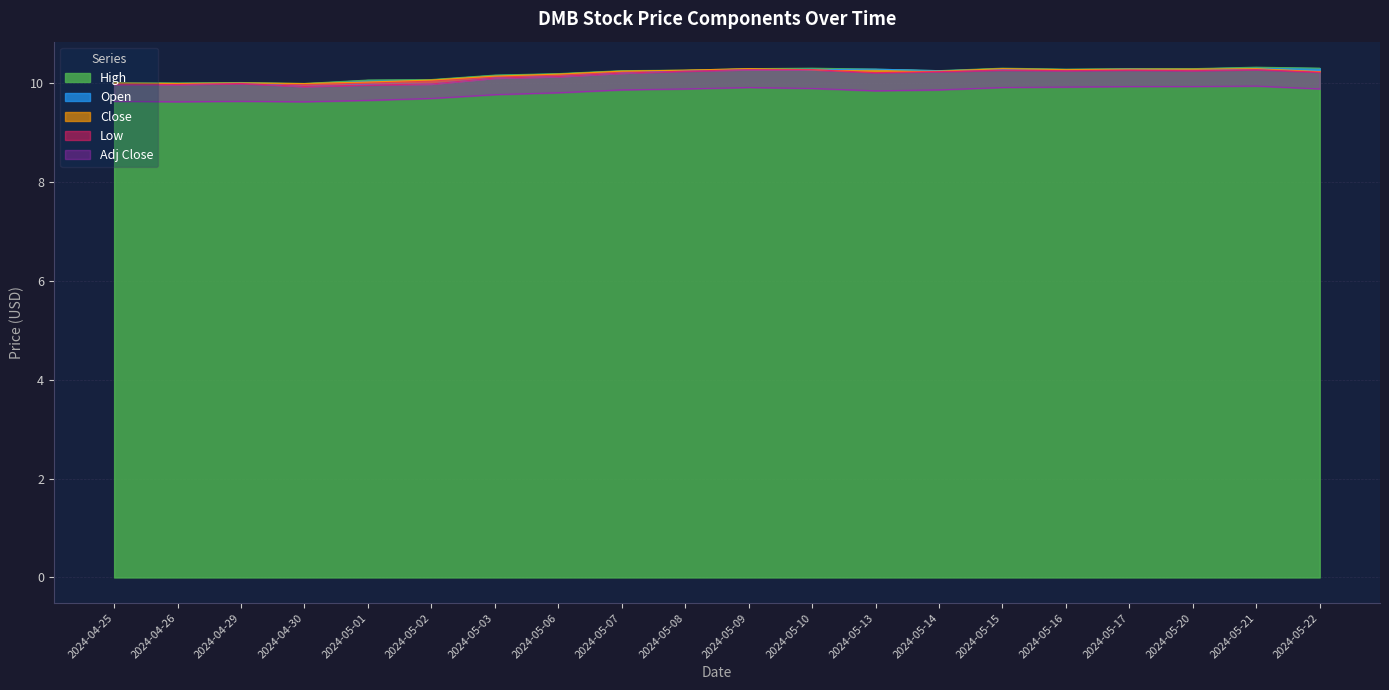

At which label does Low first exceed 10?

2024-05-03